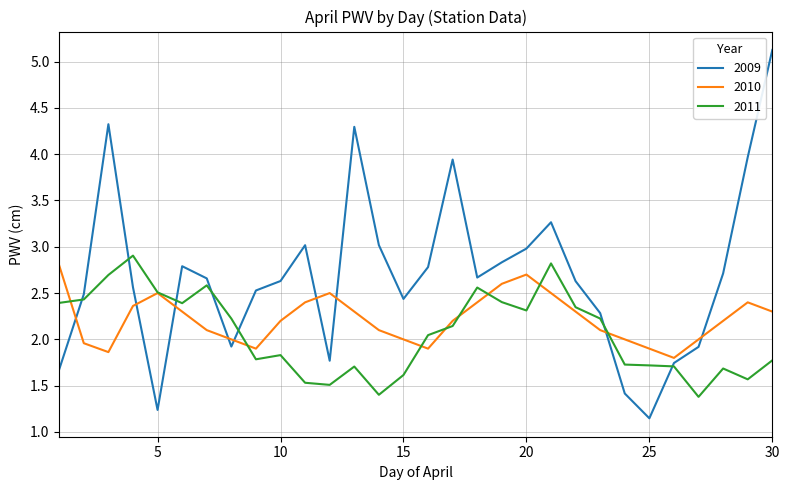

List the series in order of their overall mean, lowest first.

2011, 2010, 2009